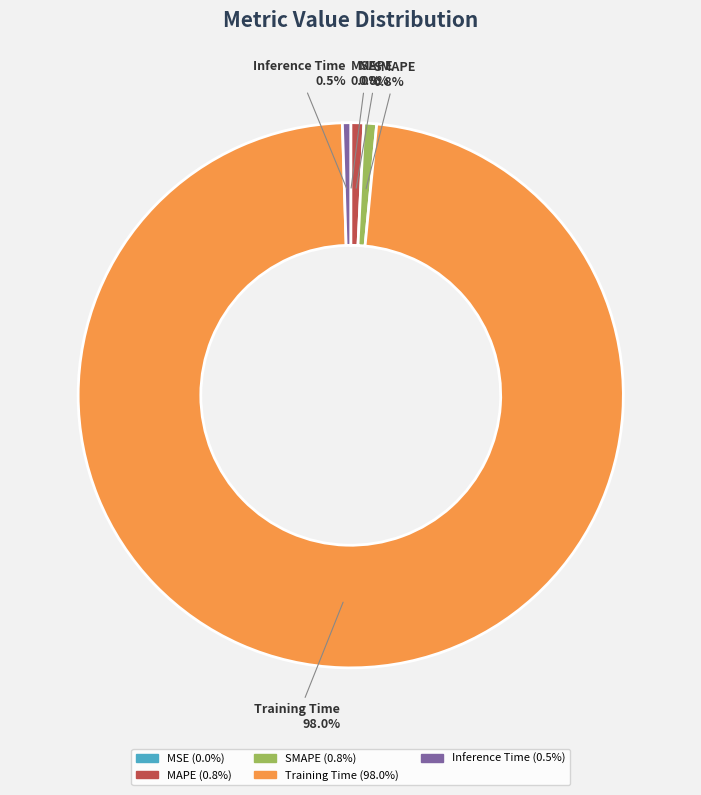

Which slice is the largest?

Training Time